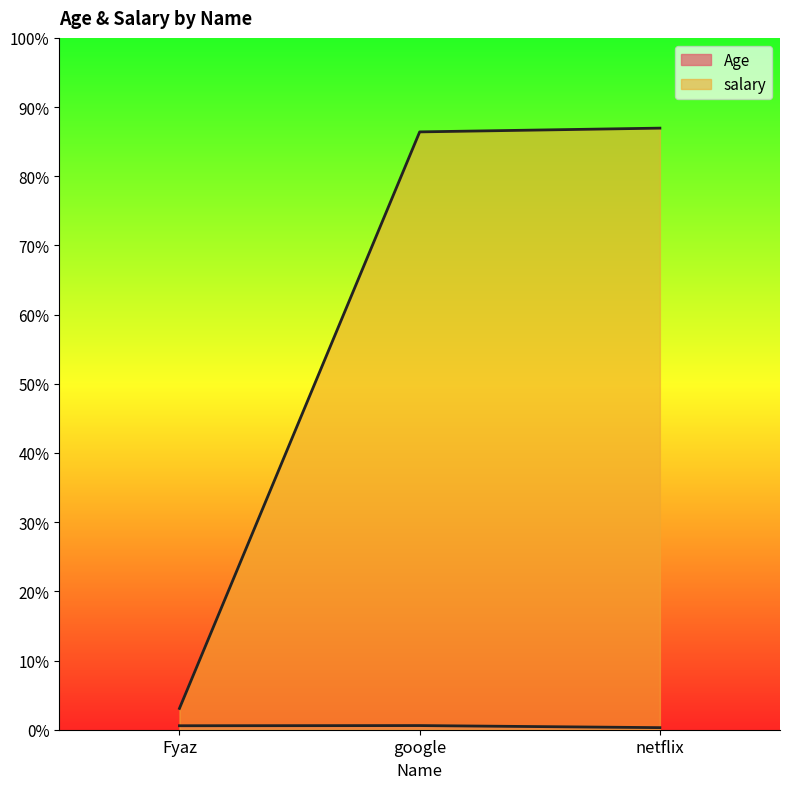

What is the highest value of the salary series?

3478.2